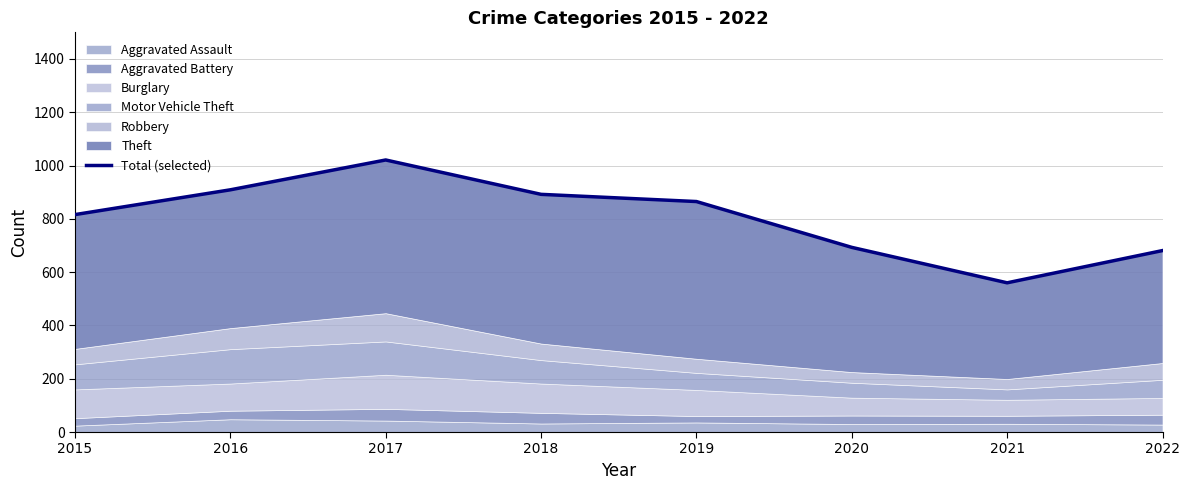

Reading left to right, list all the values displayed in this chart.

816	909	1021	892	865	693	560	681